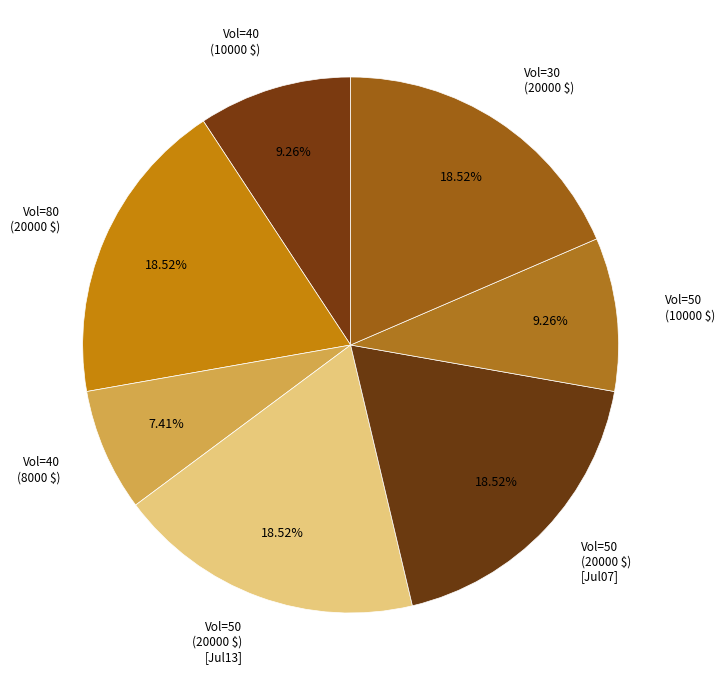

Does Vol=80 (20000 $) represent more than half of the total?

No